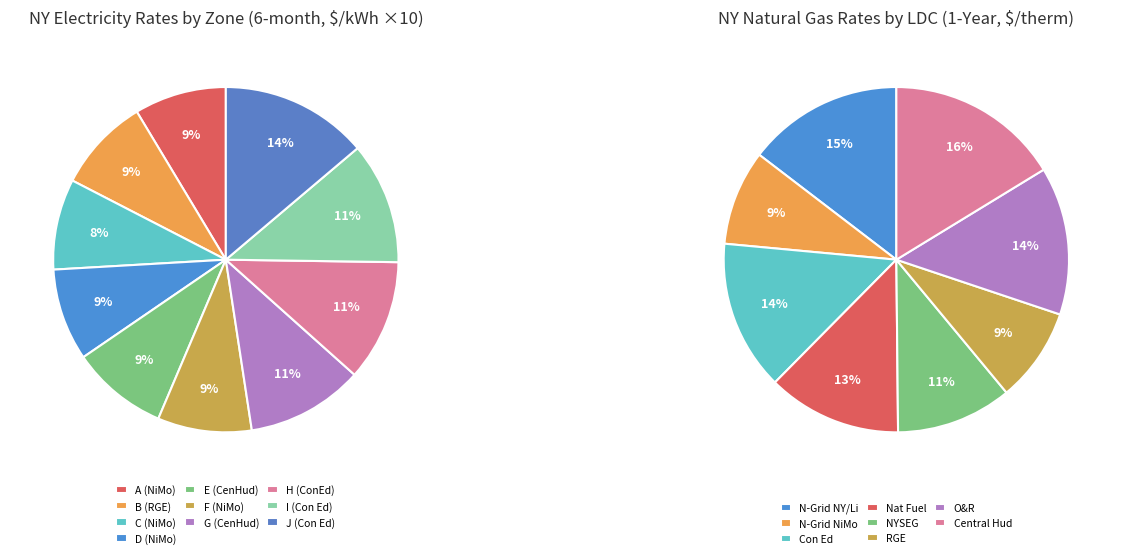

To the nearest percent, what is the combined percentage of A (NiMo, NYSEG) and J (Con Ed)?

22%